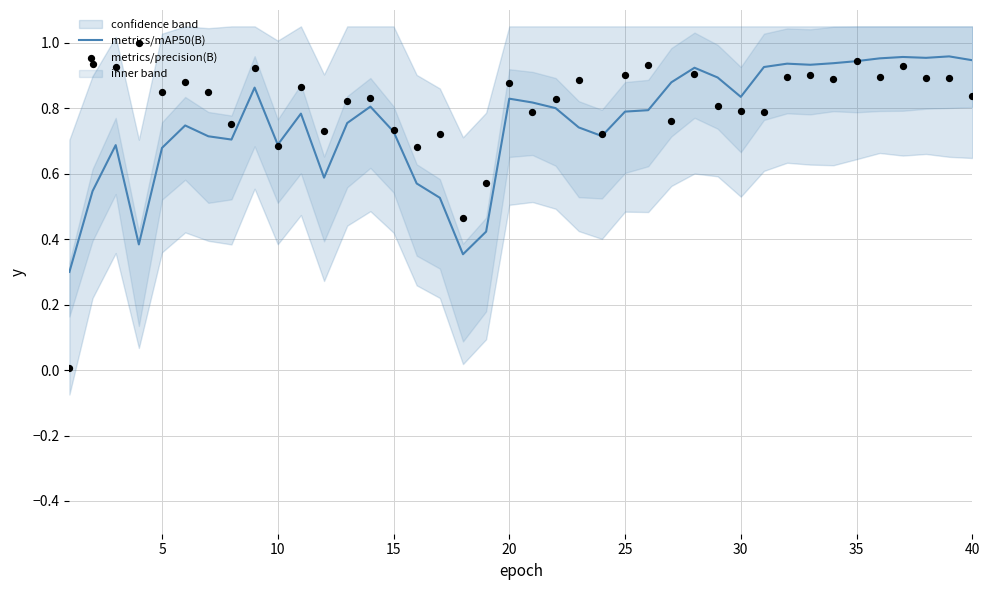

What are all the series names shown in the legend?

metrics/mAP50(B), metrics/precision(B)